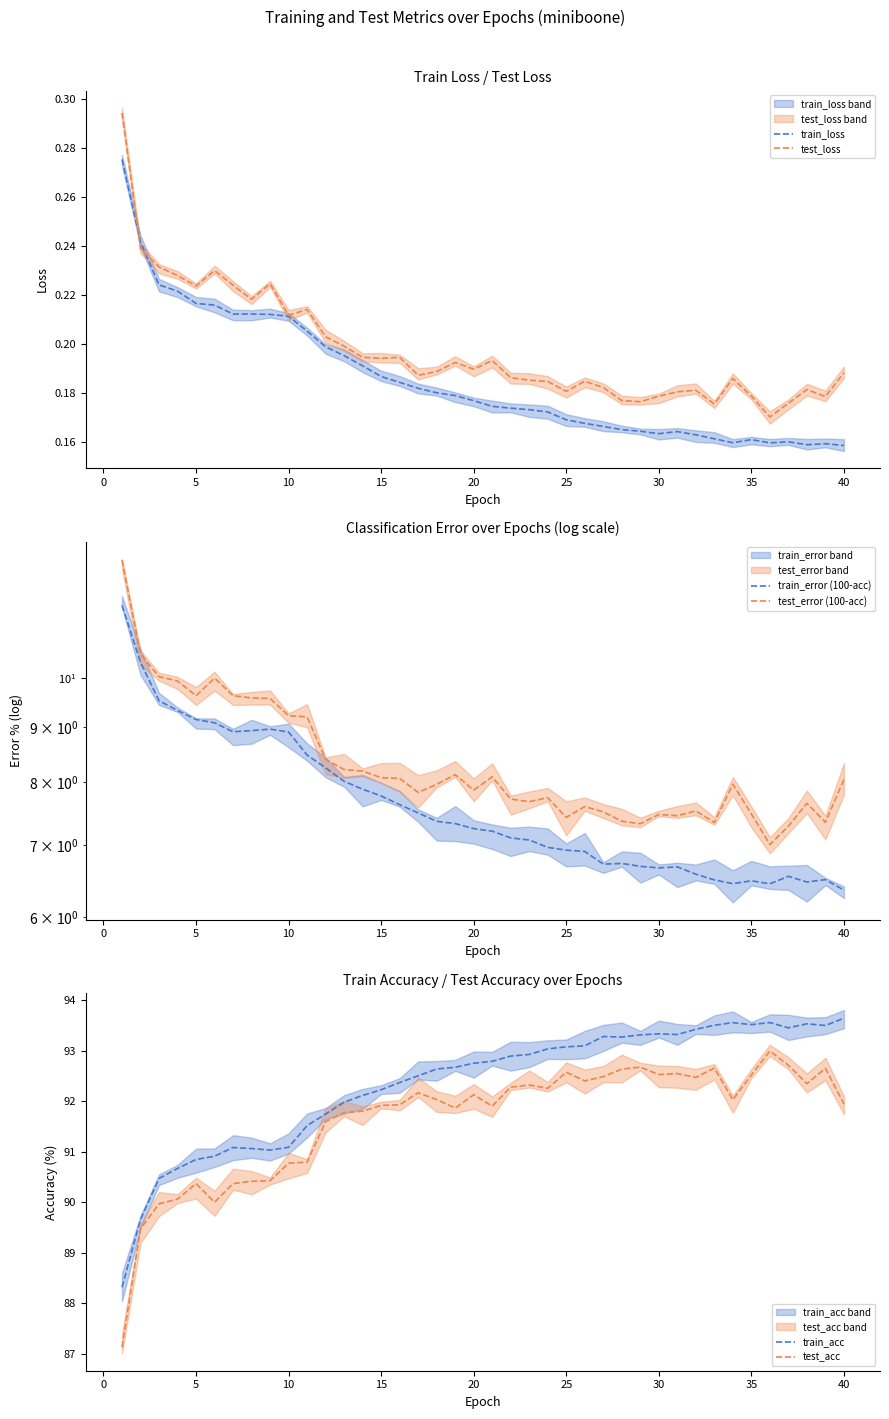

What is the highest value of the test_acc series?

93.0